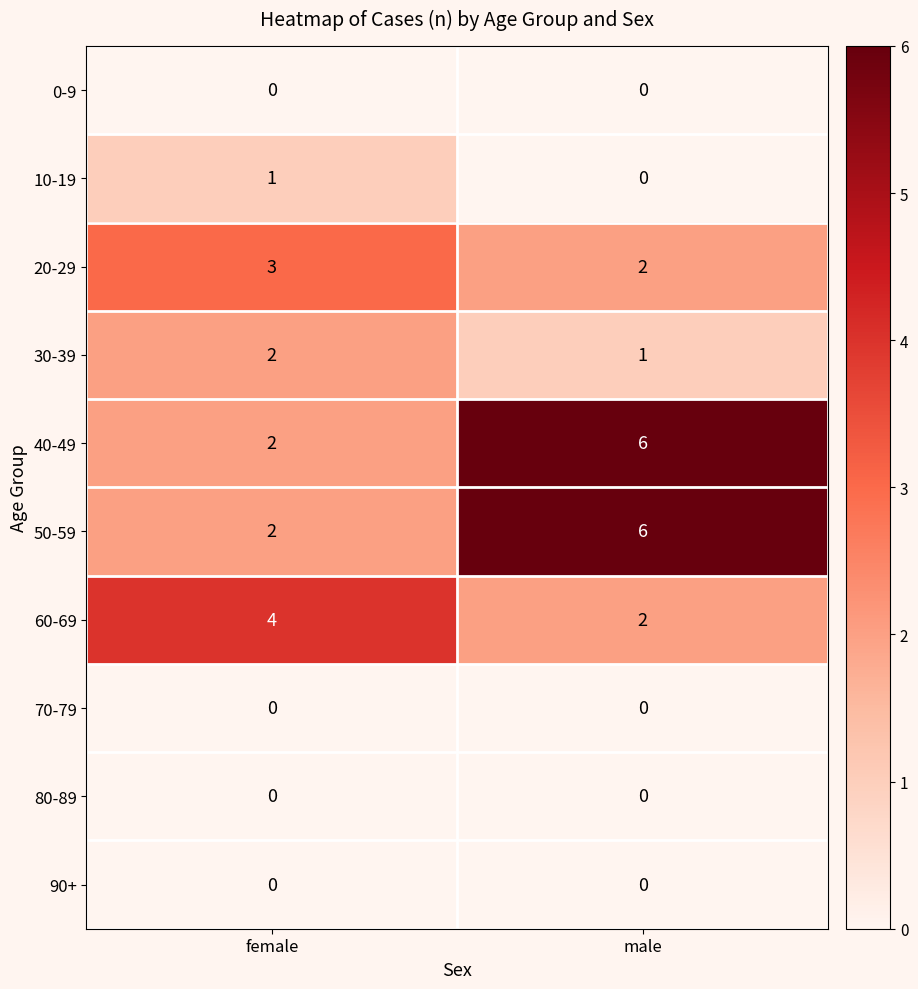

What is the difference between the maximum and minimum values in the 40-49 series?

4